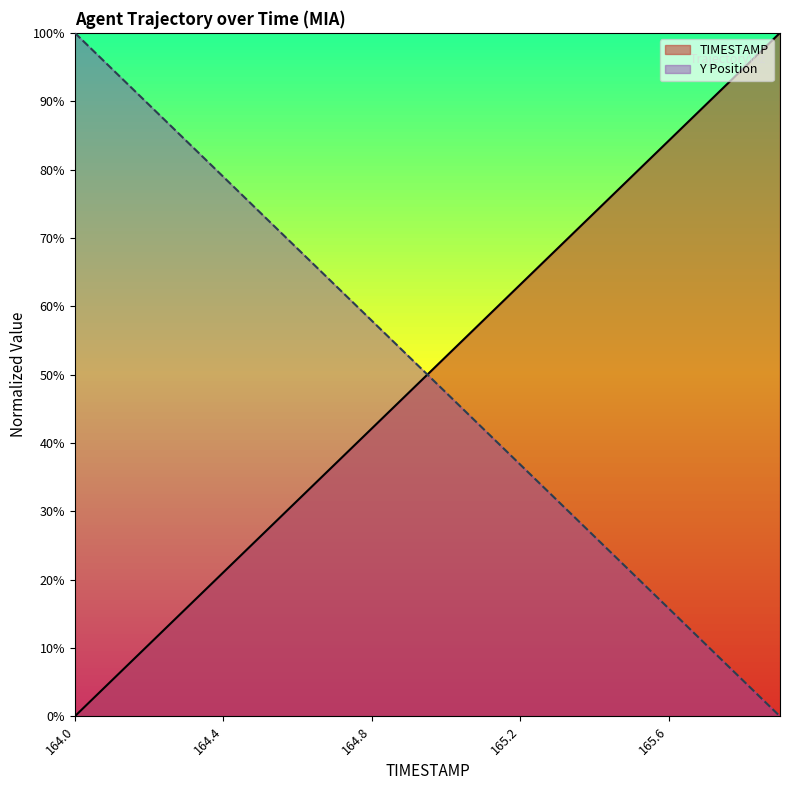

After their last crossing, which series has the higher values: TIMESTAMP or Y?

TIMESTAMP